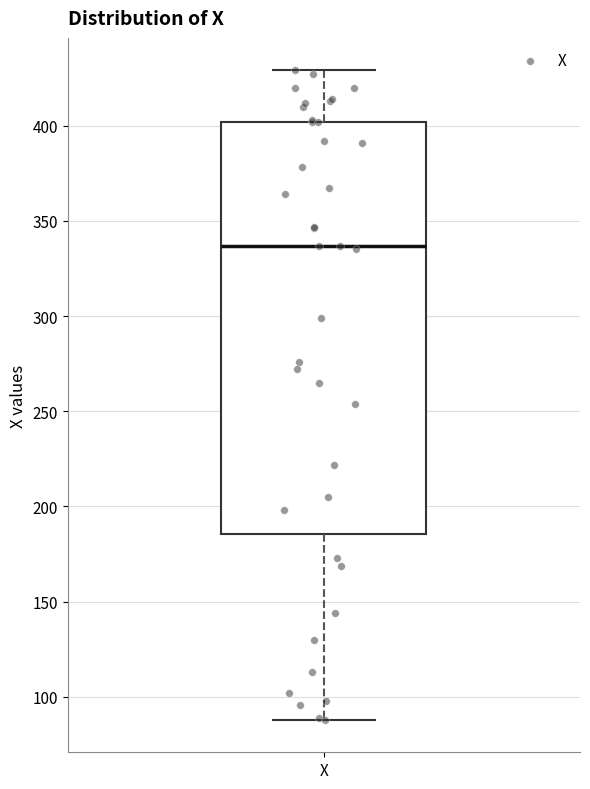

Transcribe this box plot: give where the median line is, the range the box spans, and where the two whiskers end, as read against the y-axis. The values are not printed on the chart, so give them approximately, as read against the axis.

median 335, box 185 to 400, whiskers 90 to 430